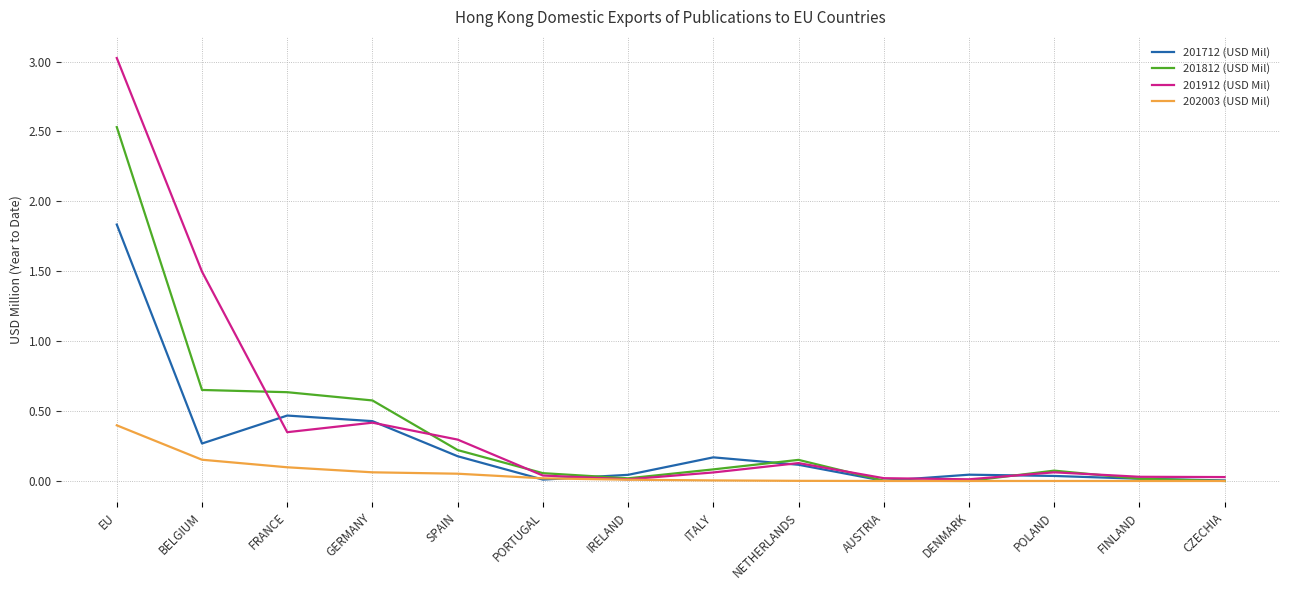

List the series in order of their peak value, highest first.

201912 (USD Mil), 201812 (USD Mil), 201712 (USD Mil), 202003 (USD Mil)